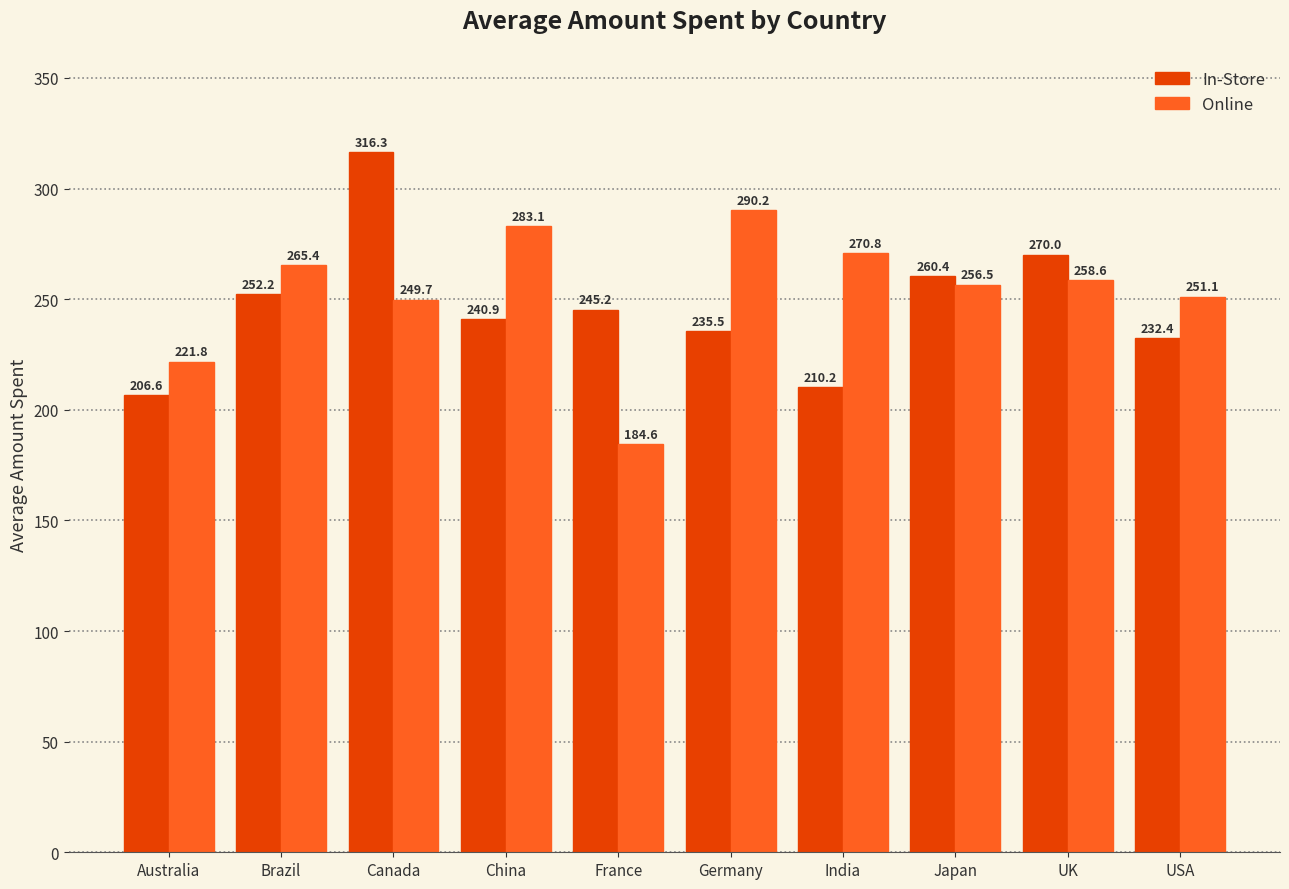

What value does the Online series have at Australia?

221.8